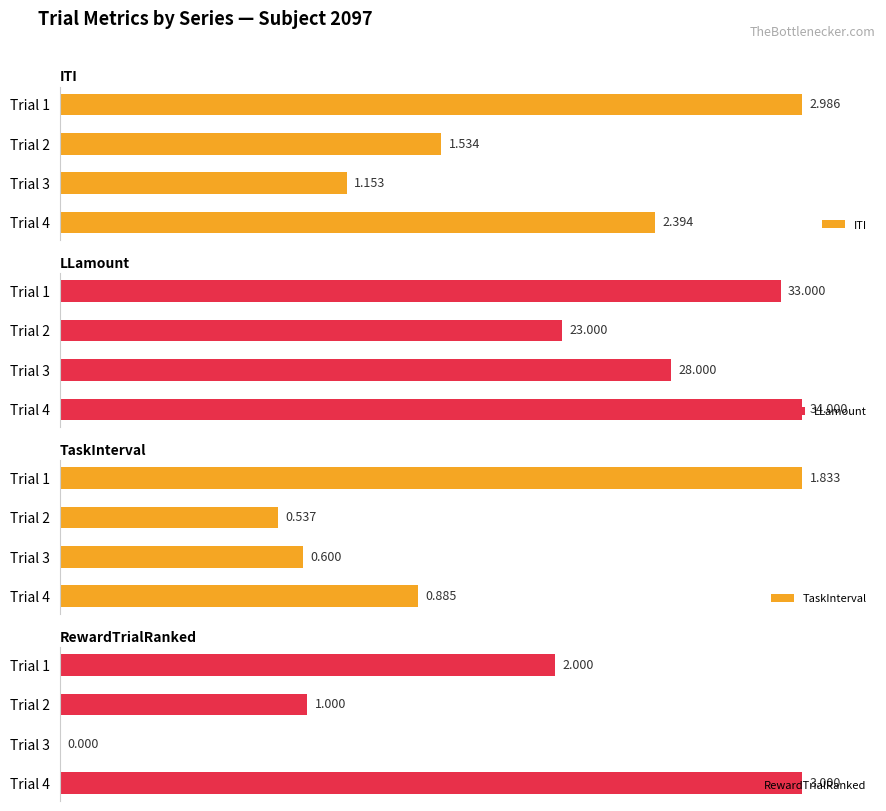

How many bars are there in total?

16